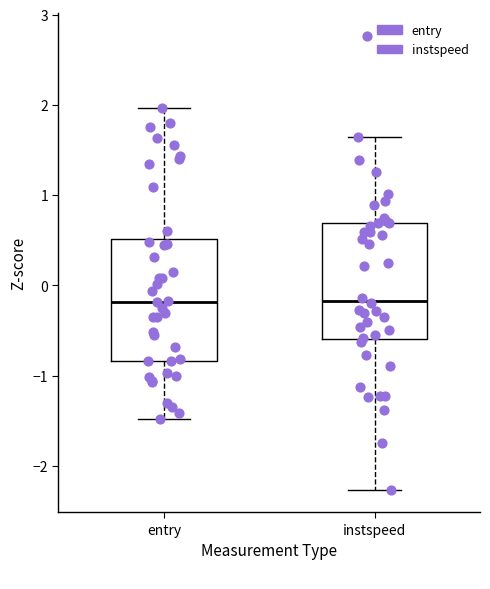

Reading left to right, read every box against the y-axis: the position of its median line, the range the box covers, and the ends of its whiskers. The values are not printed on the chart, so give them approximately, as read against the axis.

entry: median -0.2, box -0.8 to 0.5, whiskers -1.5 to 2.0
instspeed: median -0.2, box -0.6 to 0.7, whiskers -2.3 to 1.6